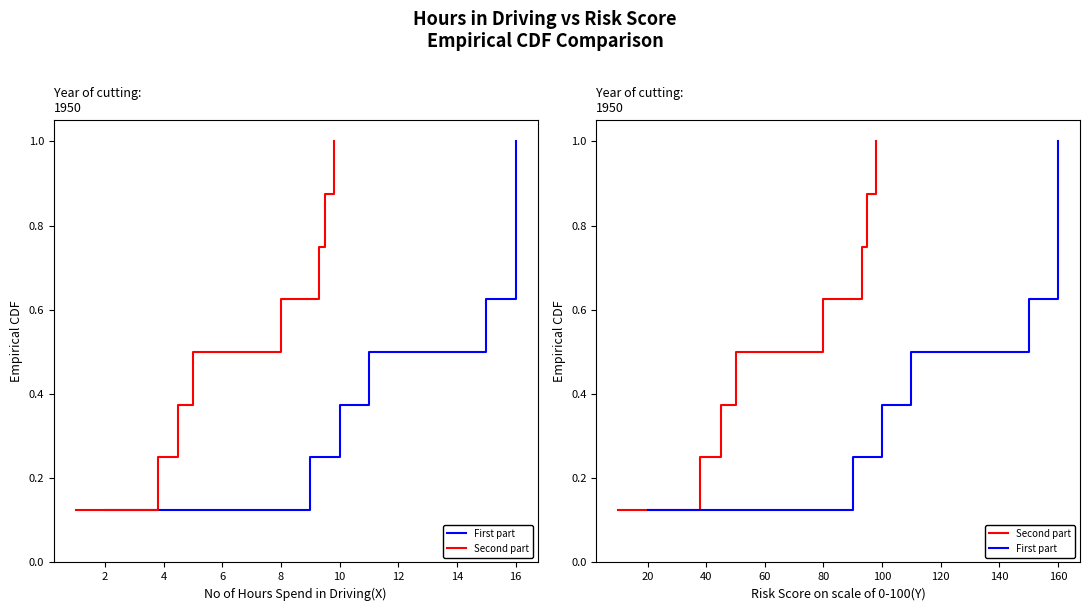

True or false: Second part has more than 1 points higher than both neighbors.

False